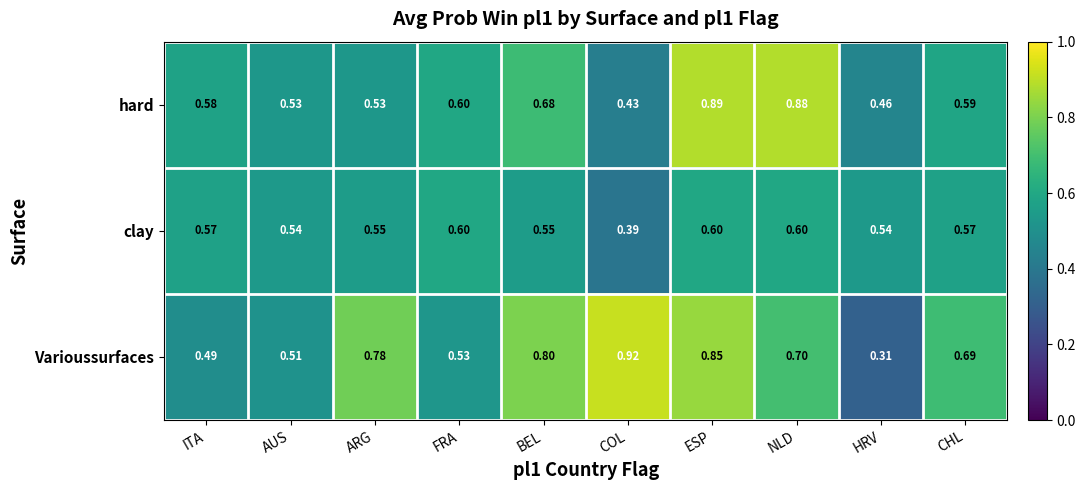

Rank the series at ARG from lowest to highest value.

hard, clay, Varioussurfaces